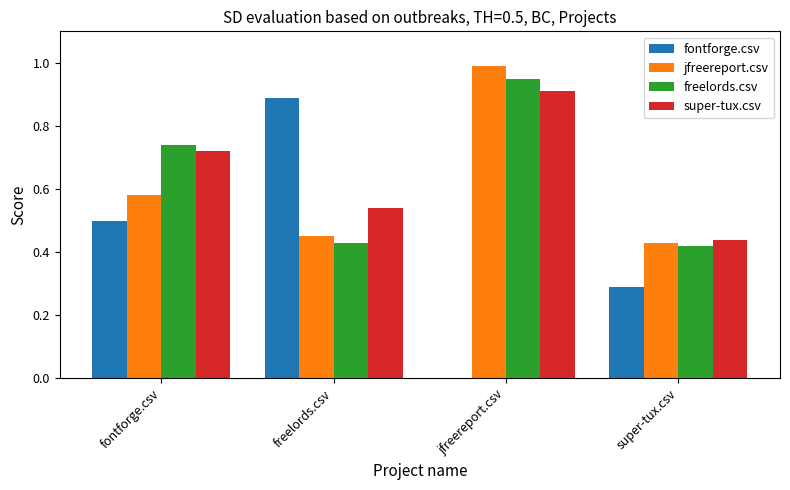

What is the greatest value displayed?

1.0